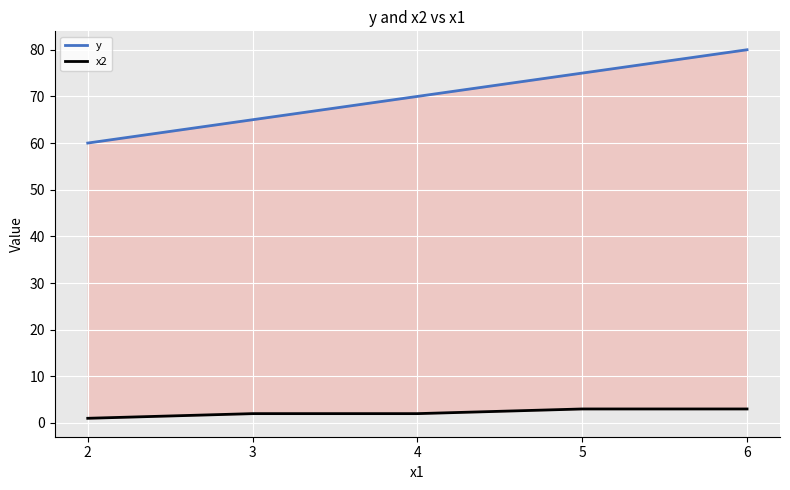

What is the value of the x2 point at the 2nd from the left?

2